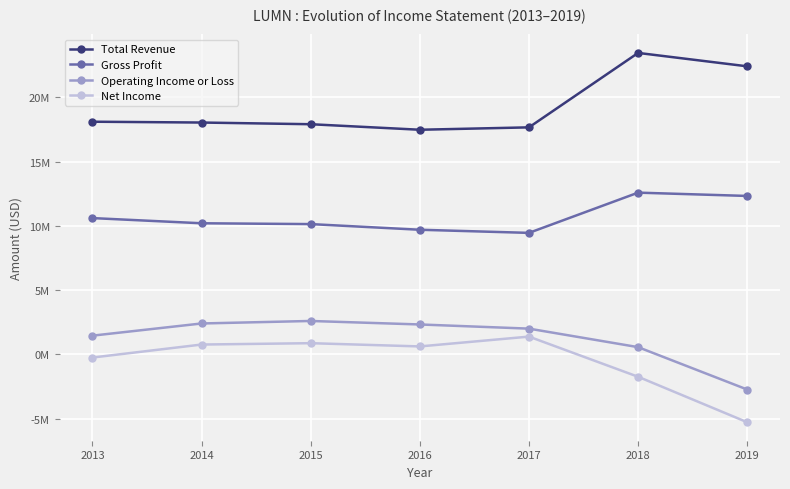

True or false: Operating Income or Loss and Total Revenue intersect in this chart.

False